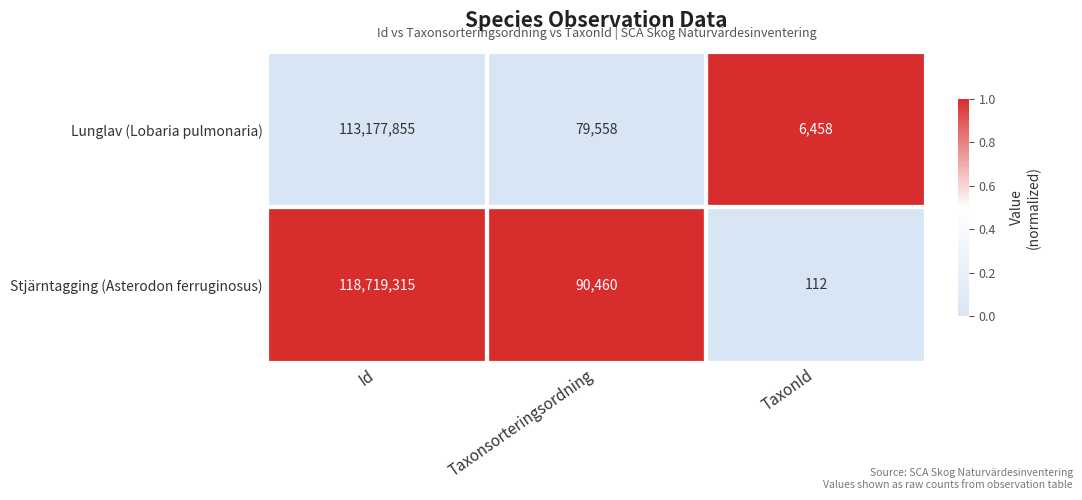

How many distinct data groups are displayed?

2